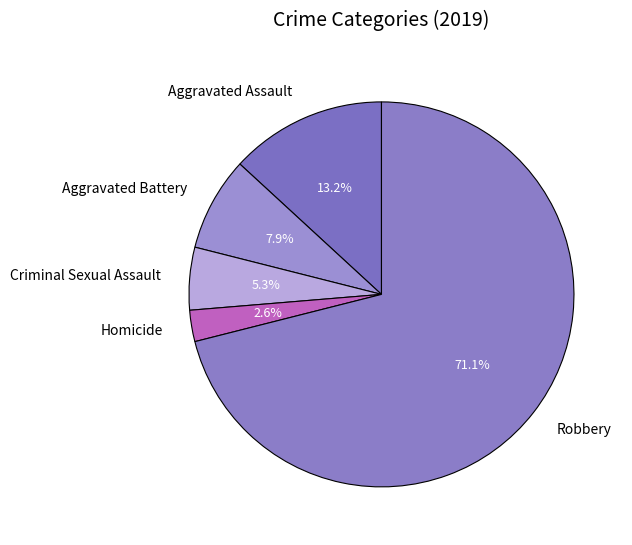

Does Aggravated Assault represent more than half of the total?

No